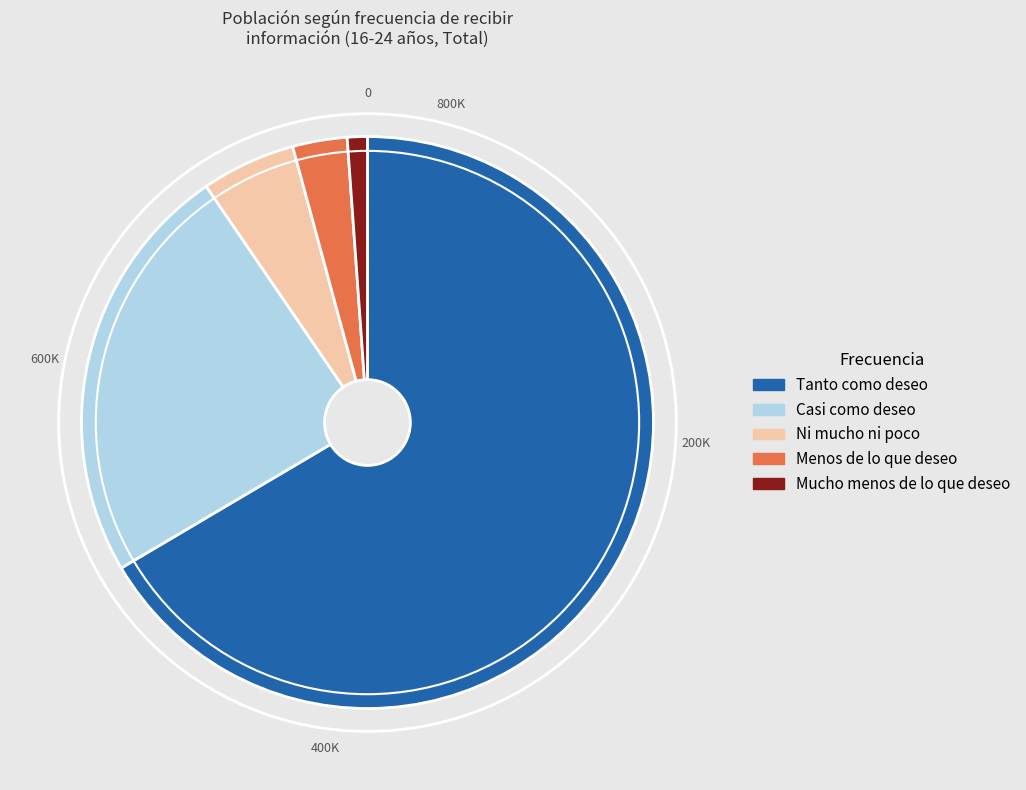

Is it true that Menos de lo que deseo is 10% of the pie?

False